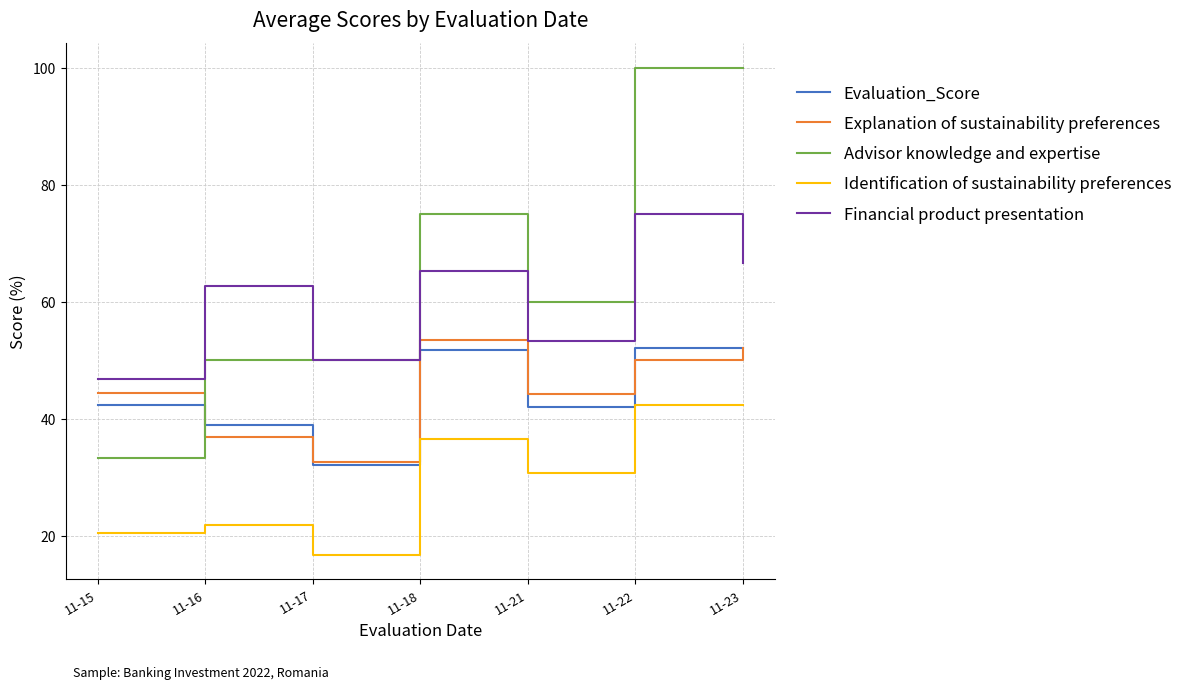

True or false: Evaluation_Score and Advisor knowledge and expertise cross at least once.

True